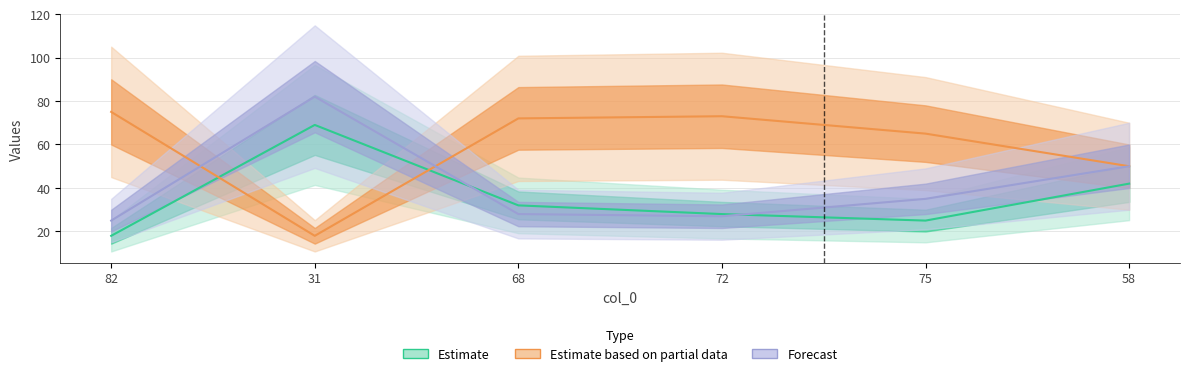

List the series in order of their overall mean, highest first.

Estimate based on partial data, Forecast, Estimate